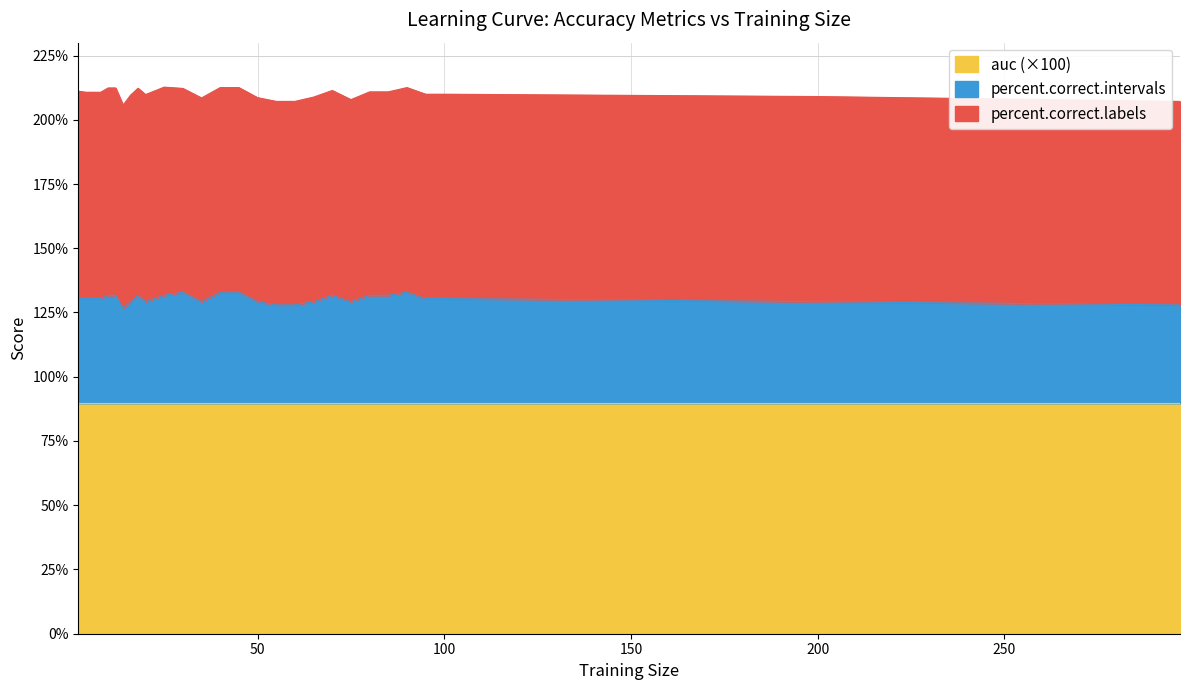

Reading right to left, extract all data points from this chart.

percent.correct.labels: 297=79.2	200=79.8	100=79.5	95=79.5	90=79.6	85=79.2	80=79.2	75=78.6	70=79.7	65=79.6	60=79.2	55=79.2	50=79.4	45=79.6	40=79.6	35=79.3	30=79.3	25=81.0	20=80.6	18=80.6	16=80.4	14=79.0	12=80.7	10=80.7	8=80.3	6=80.3	4=80.3	2=80.7
percent.correct.intervals: 297=38.3	200=39.5	100=40.7	95=40.7	90=43.2	85=42.0	80=42.0	75=39.5	70=42.0	65=39.5	60=38.3	55=38.3	50=39.5	45=43.2	40=43.2	35=39.5	30=43.2	25=42.0	20=39.5	18=42.0	16=39.5	14=37.0	12=42.0	10=42.0	8=40.7	6=40.7	4=40.7	2=40.7
auc: 297=0.9	200=0.9	100=0.9	95=0.9	90=0.9	85=0.9	80=0.9	75=0.9	70=0.9	65=0.9	60=0.9	55=0.9	50=0.9	45=0.9	40=0.9	35=0.9	30=0.9	25=0.9	20=0.9	18=0.9	16=0.9	14=0.9	12=0.9	10=0.9	8=0.9	6=0.9	4=0.9	2=0.9